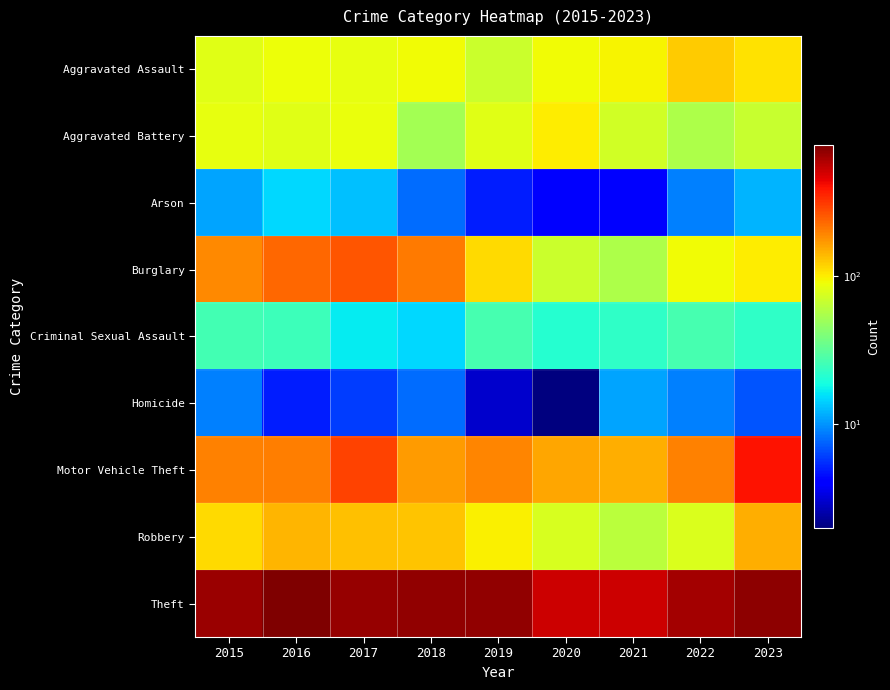

What is the greatest value displayed?

772